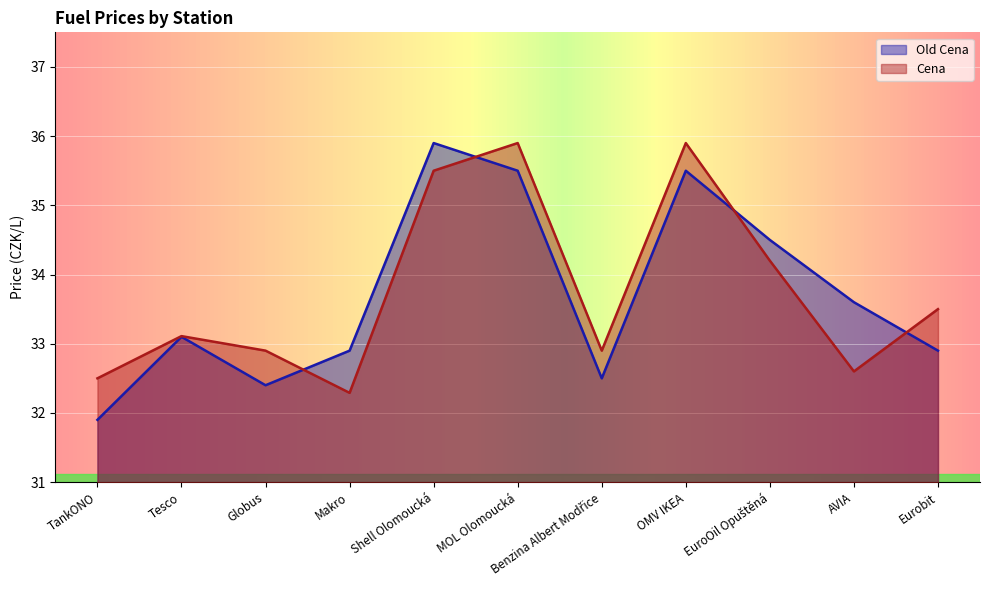

Where is Old Cena nearest to the value 33?

Tesco